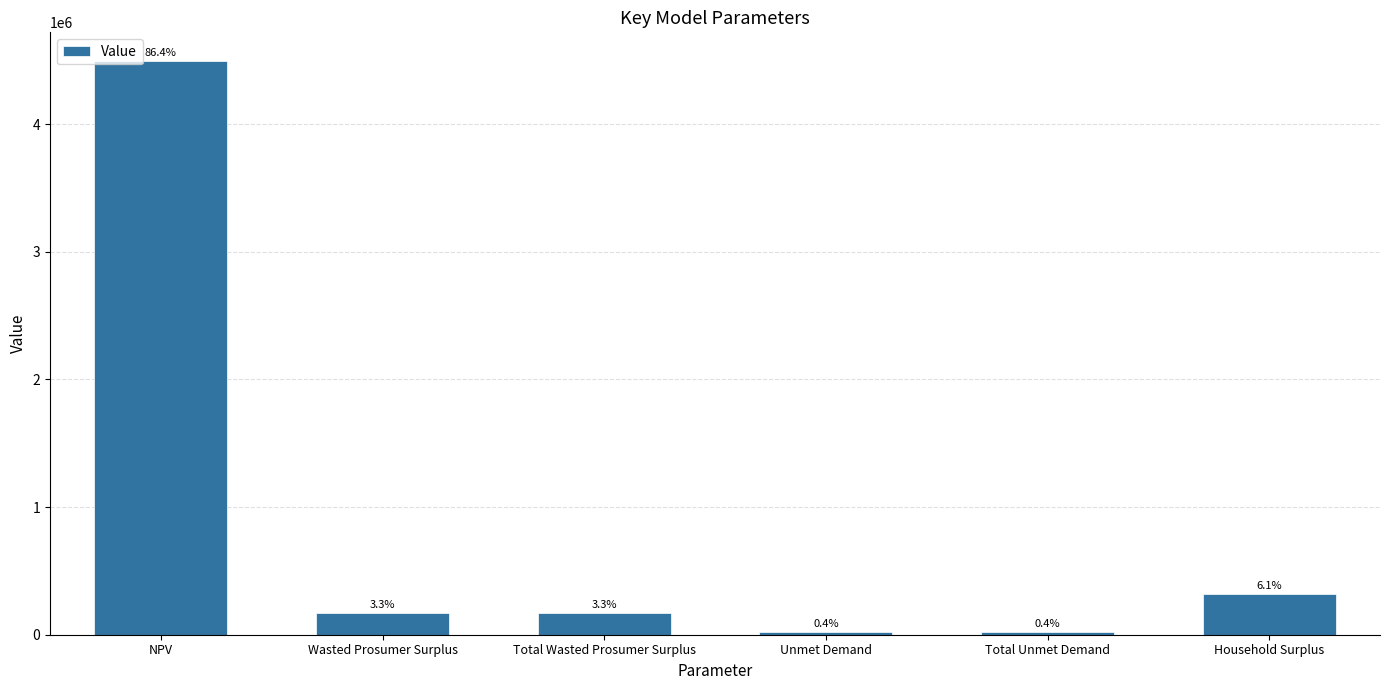

Does the chart contain any negative values?

No